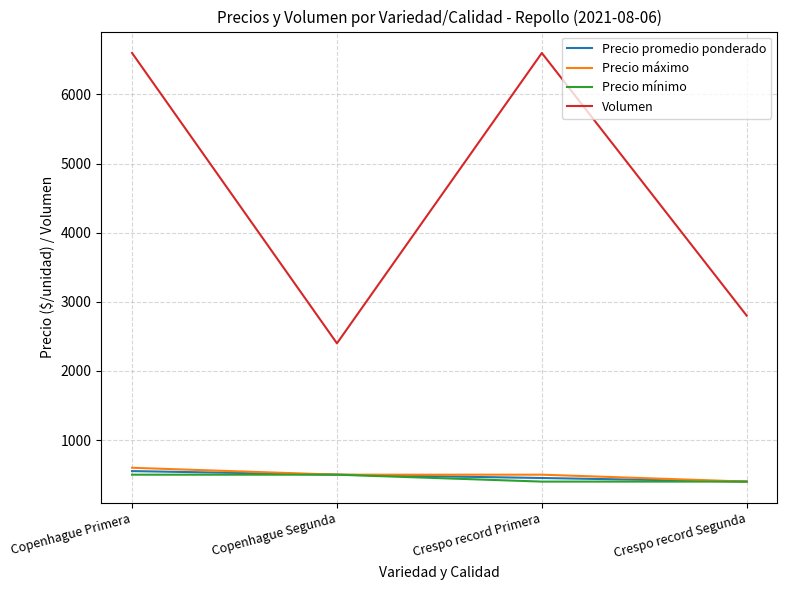

Reading left to right, what are all the values shown in this chart?

Precio promedio ponderado: Copenhague Primera=552	Copenhague Segunda=500	Crespo record Primera=452	Crespo record Segunda=400
Precio máximo: Copenhague Primera=600	Copenhague Segunda=500	Crespo record Primera=500	Crespo record Segunda=400
Precio mínimo: Copenhague Primera=500	Copenhague Segunda=500	Crespo record Primera=400	Crespo record Segunda=400
Volumen: Copenhague Primera=6600	Copenhague Segunda=2400	Crespo record Primera=6600	Crespo record Segunda=2800